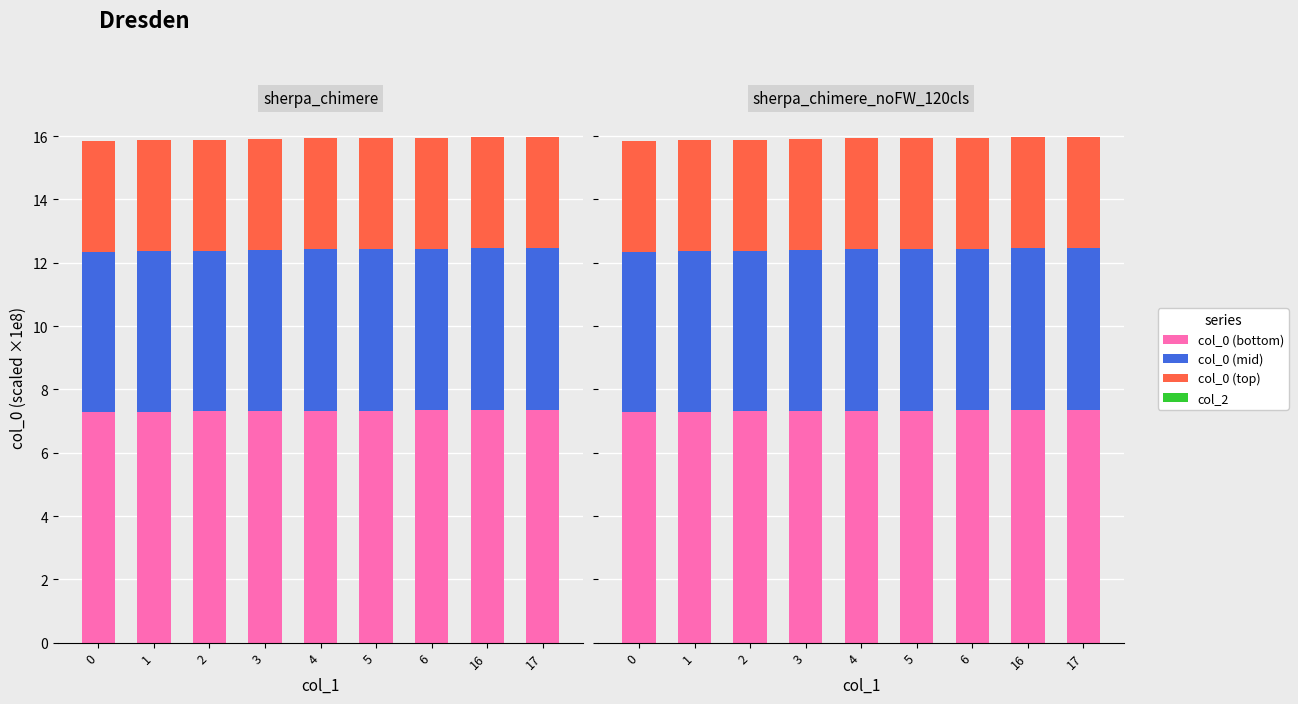

Is it true that col_2 equals 0.0 at 17?

True